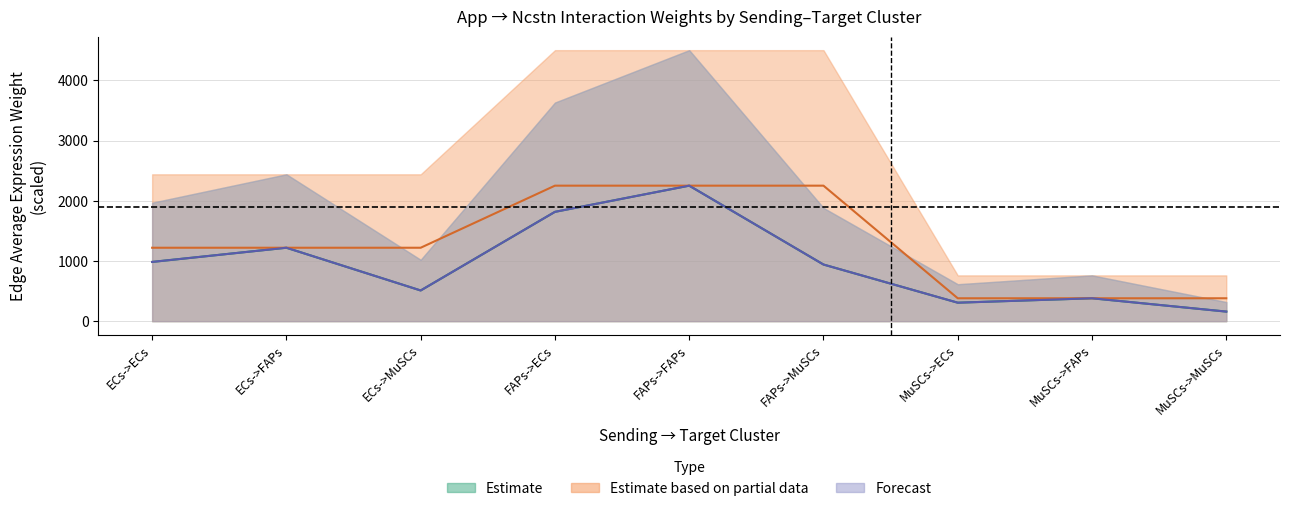

At which category does Edge average expression weight reach its first local valley?

ECs->MuSCs